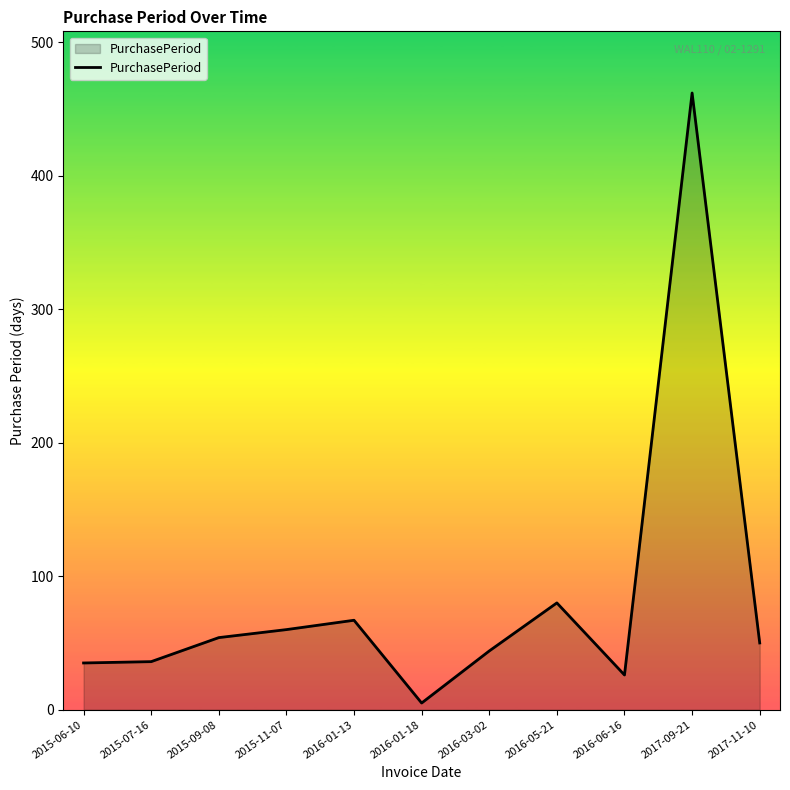

The value at 2016-01-13 is 98. True or false?

False